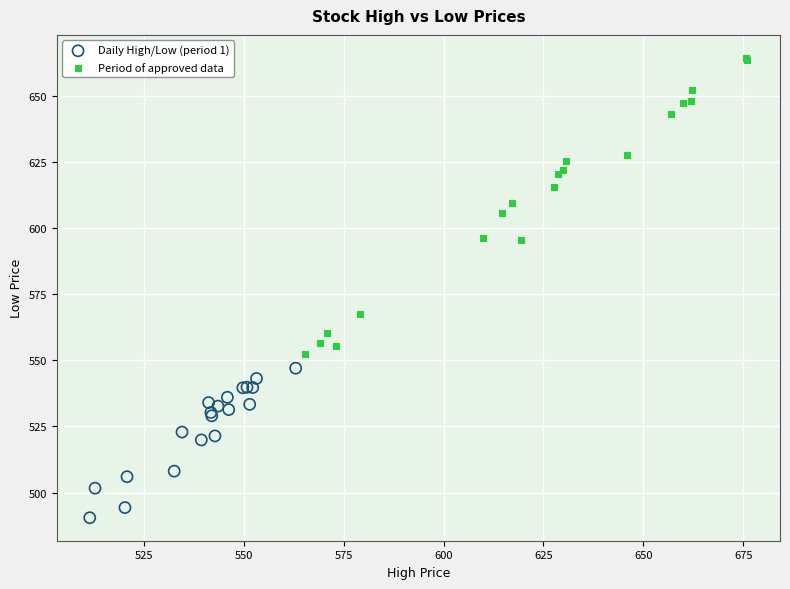

Which series has the widest spread of Y values?

Period of approved data